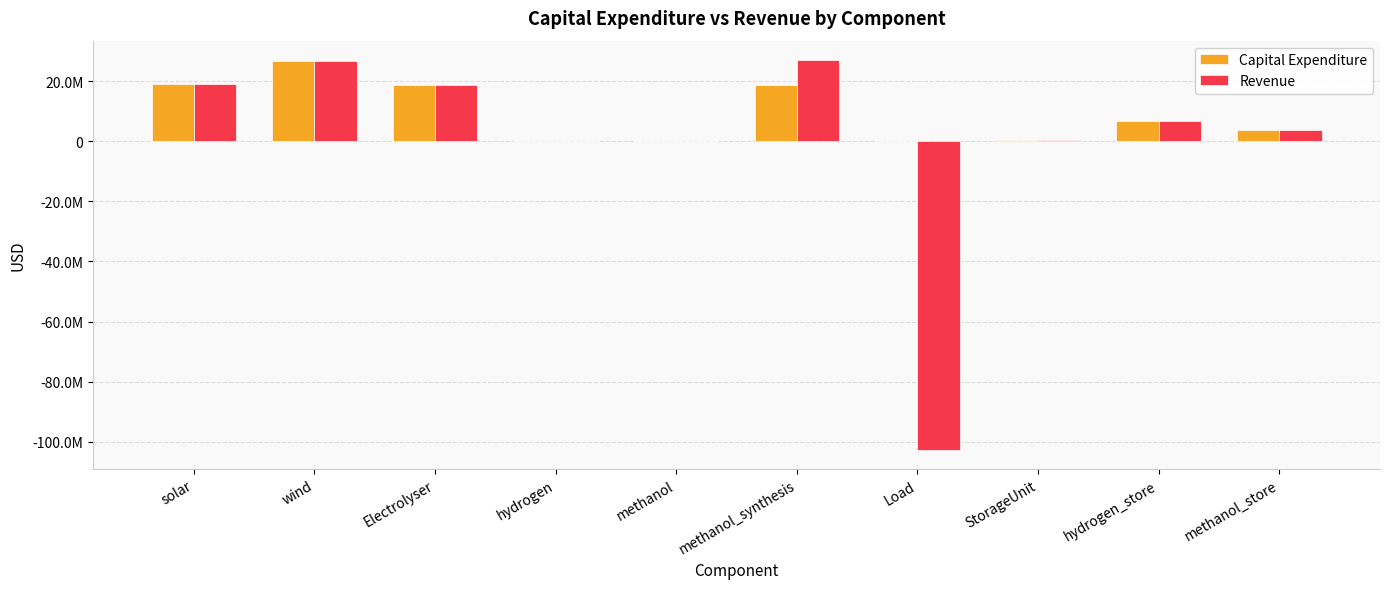

Which label corresponds to the largest value in the chart?

methanol_synthesis